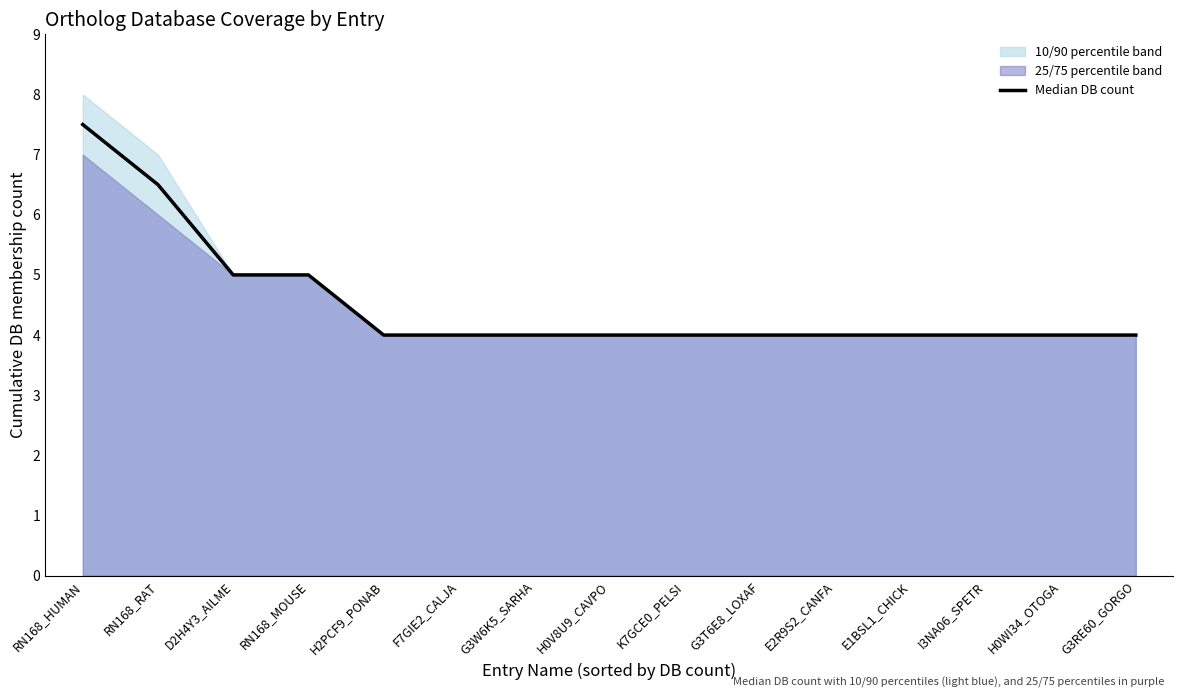

The chart shows a value of 7.5 at RN168_HUMAN. True or false?

True